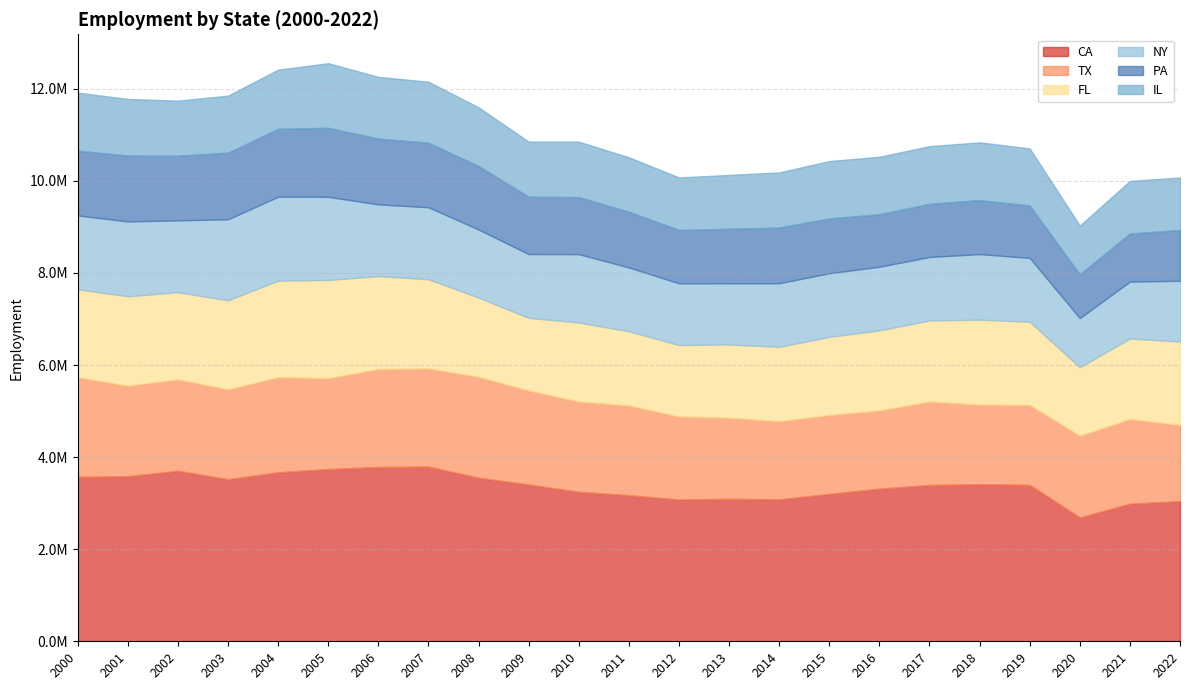

The PA series shows 1431355 at 2001. True or false?

True